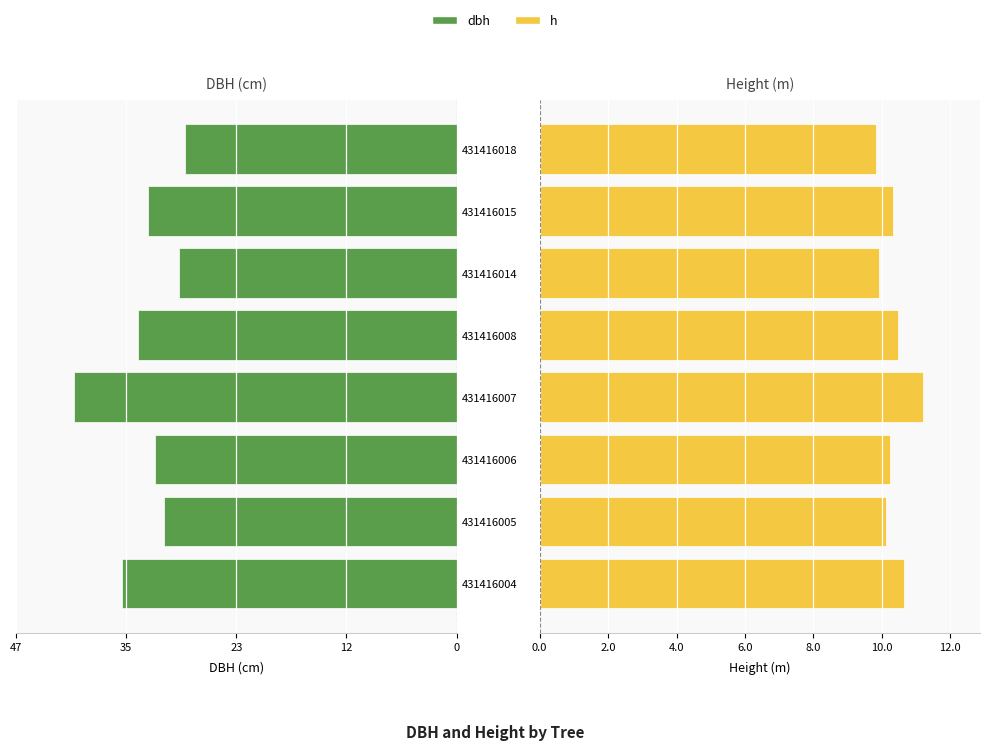

What is the value of the h bar at the 8th from the left?

9.8